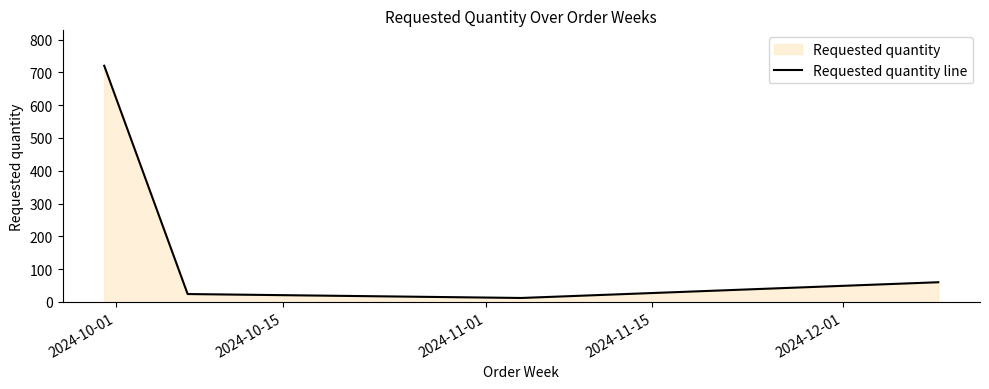

Reading left to right, extract all data points from this chart.

720	24	12	60